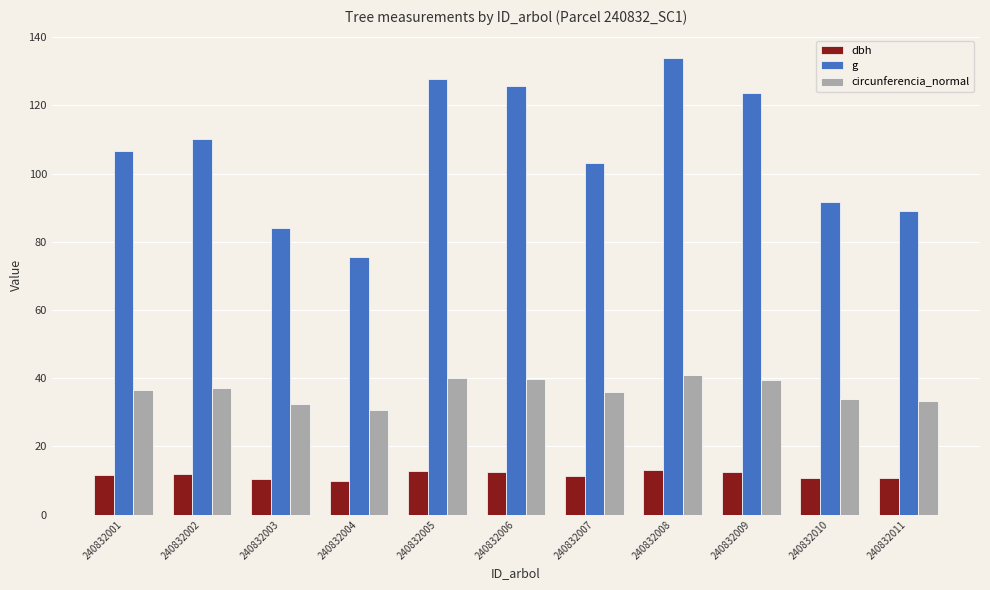

Is it true that dbh equals 3.8 at 240832003?

False